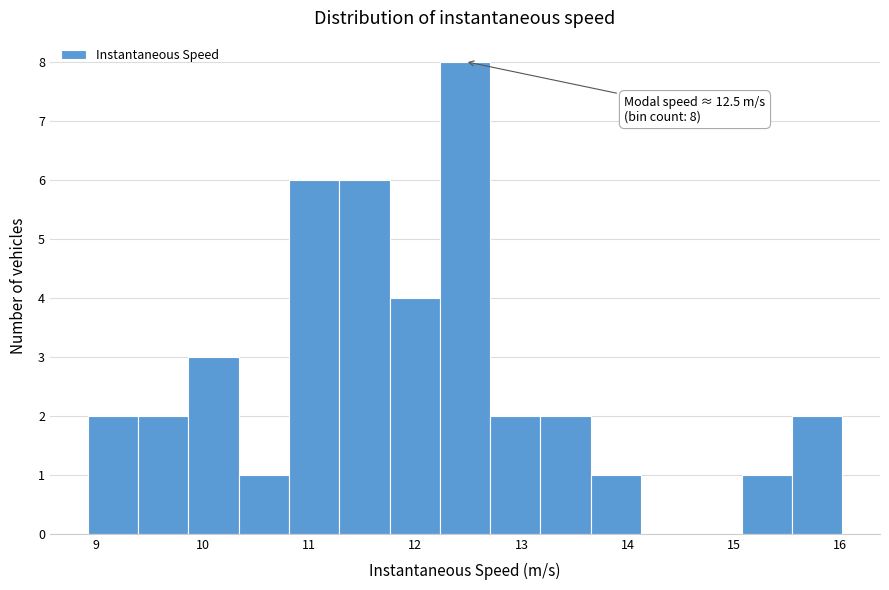

Over which range of the x-axis is the bar tallest?

12.2 to 12.7